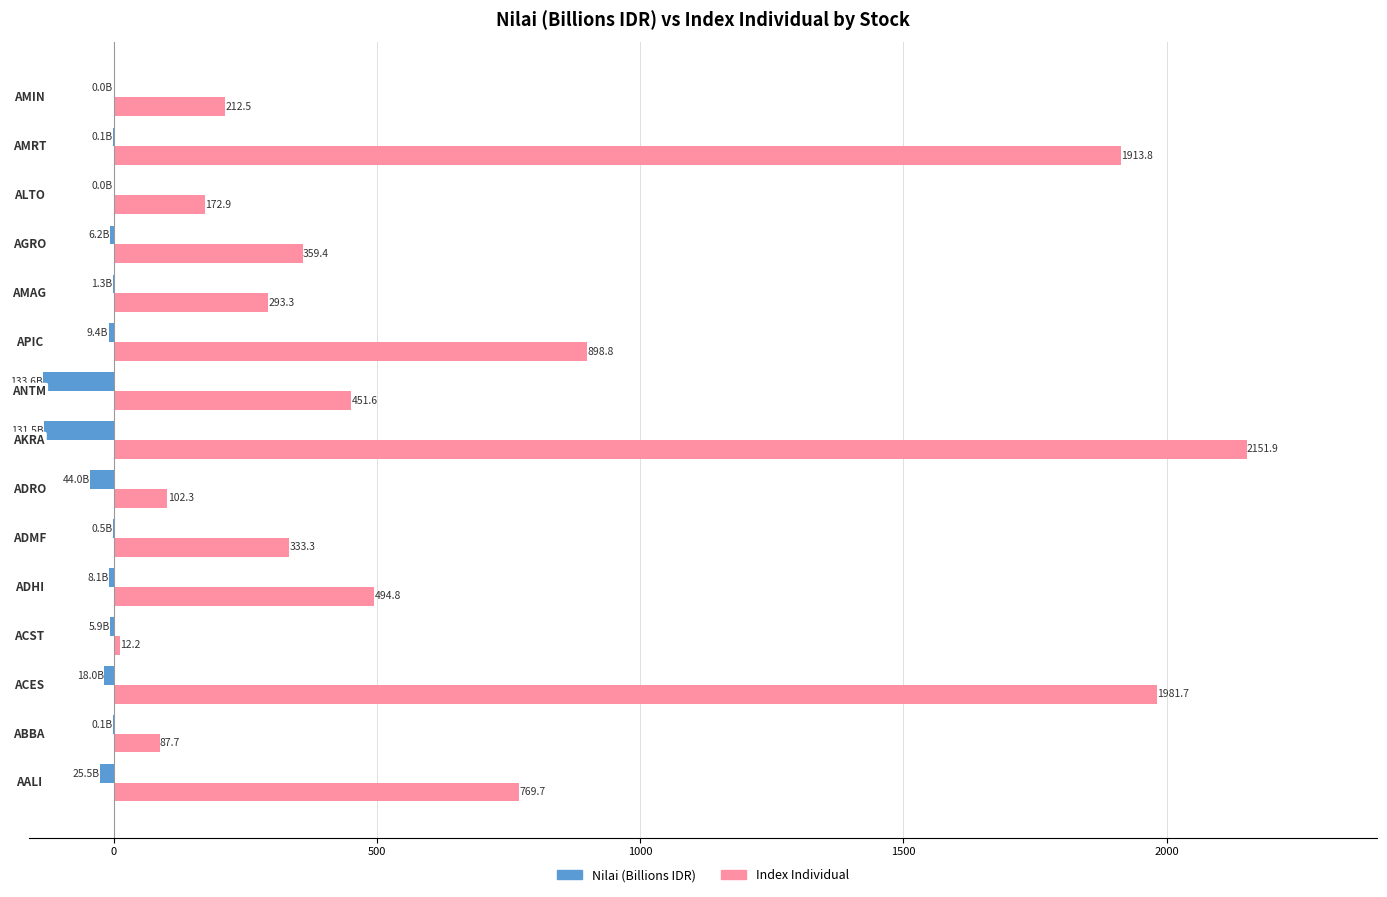

Which series has the largest total across all categories?

Index Individual